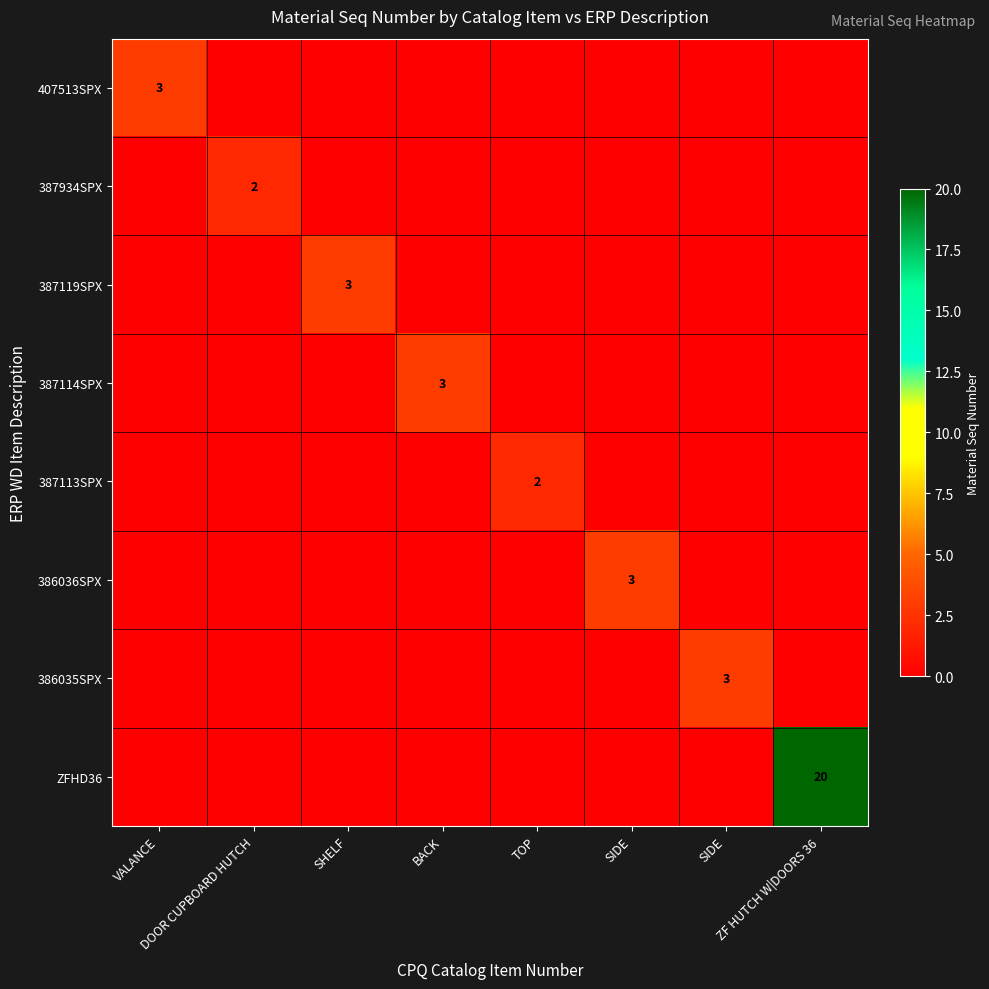

What is the difference between the ZFHD36 values at VALANCE and ZF HUTCH W|DOORS 36?

20